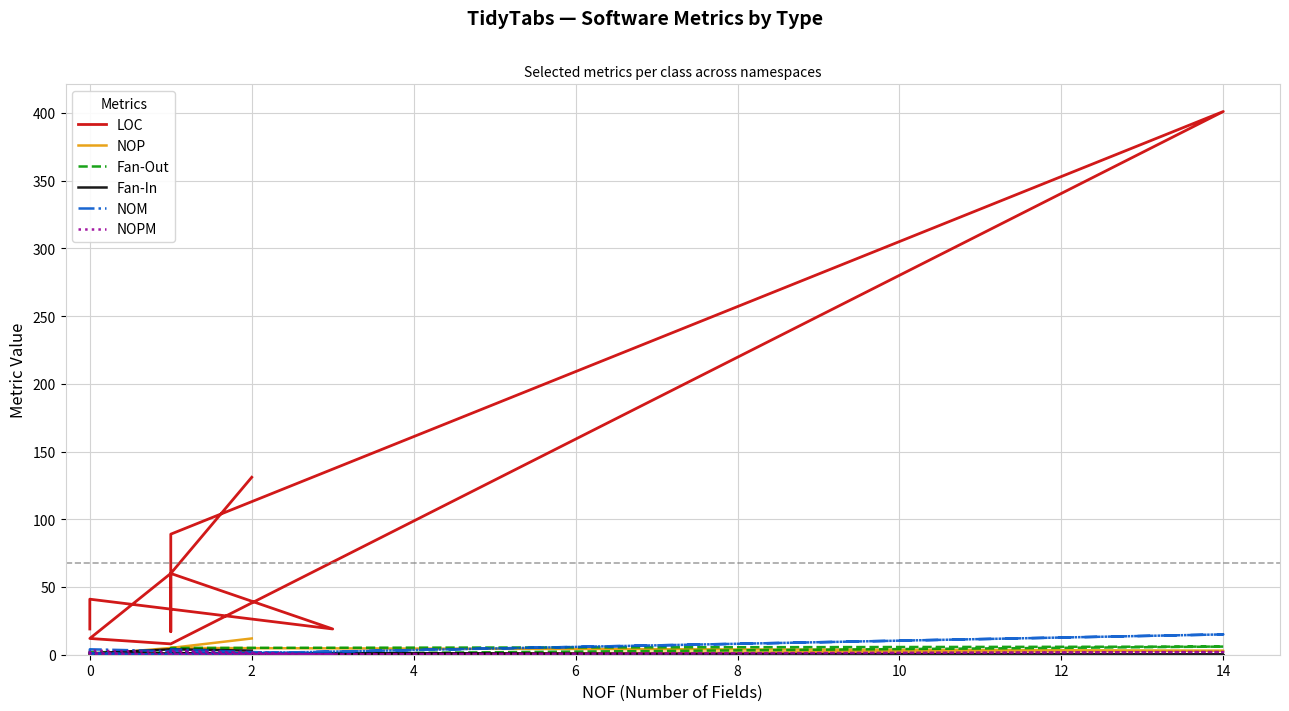

The value of Fan-Out at 0 is 3. True or false?

False